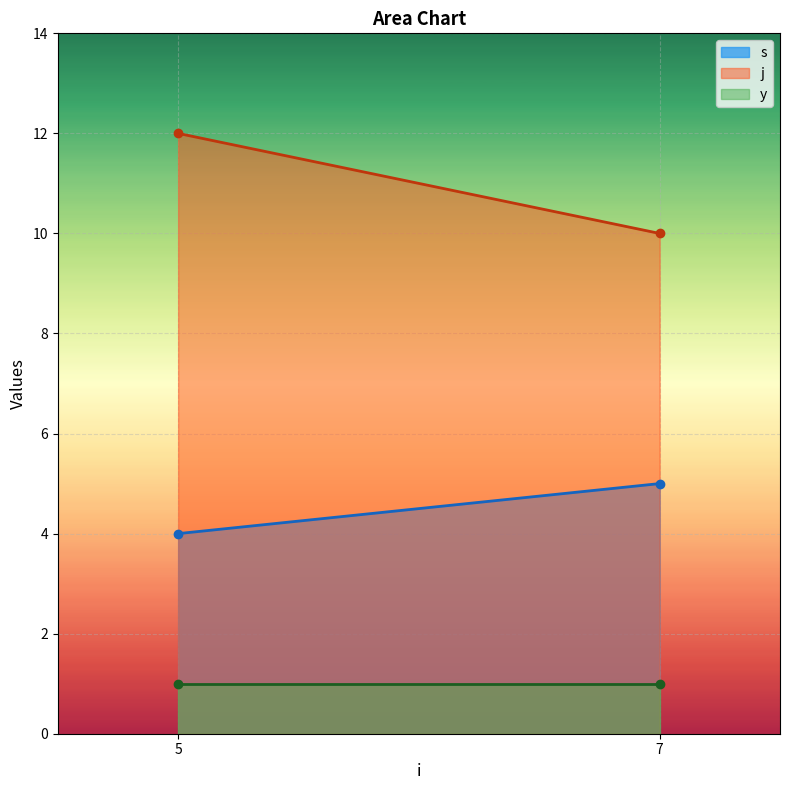

How many j values are between 10 and 12?

2